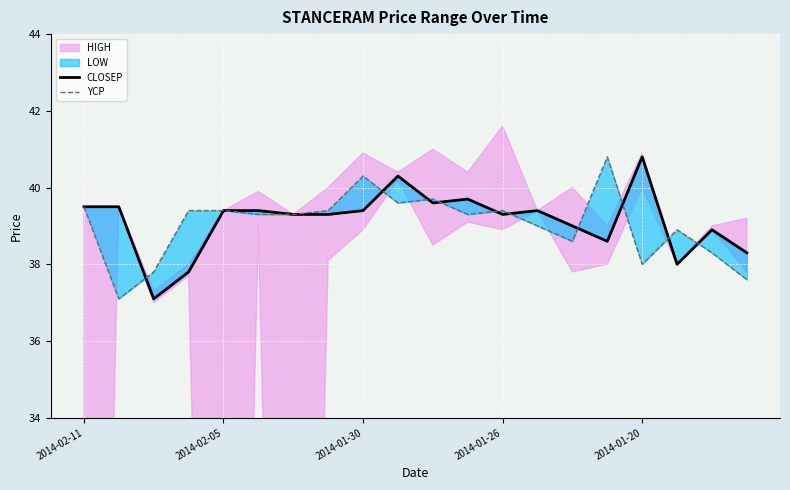

Which has a higher value, 2014-01-30 or 9?

9